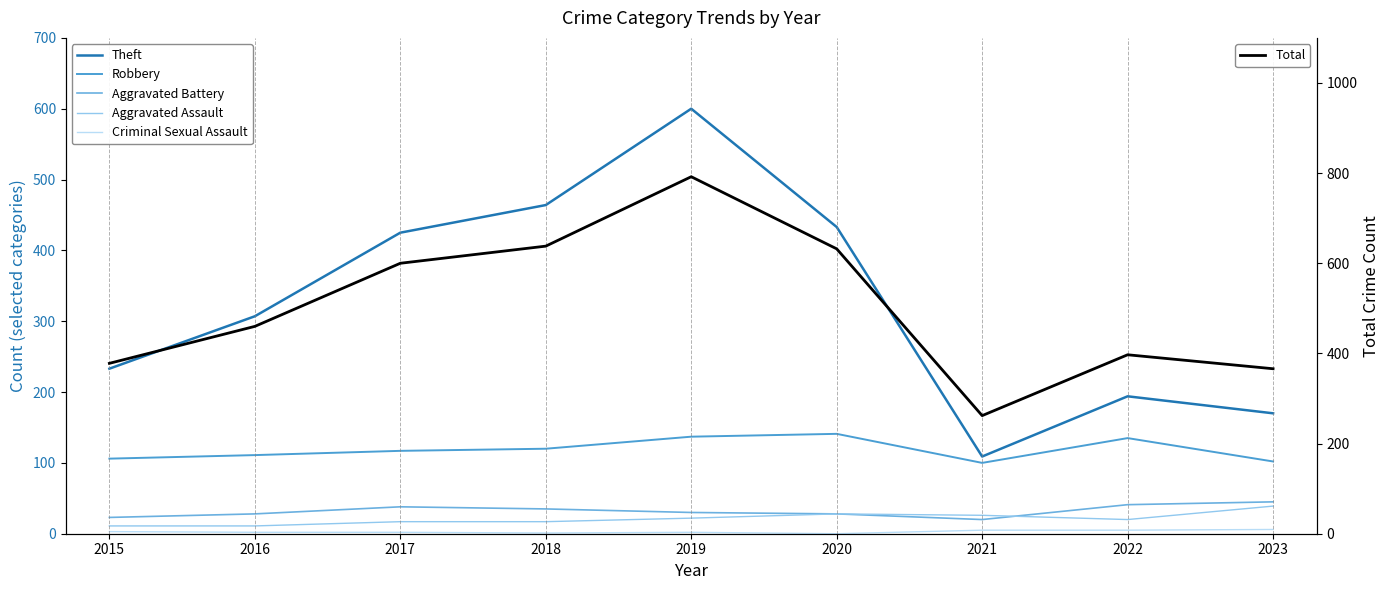

Which series has the largest range (max minus min)?

Total